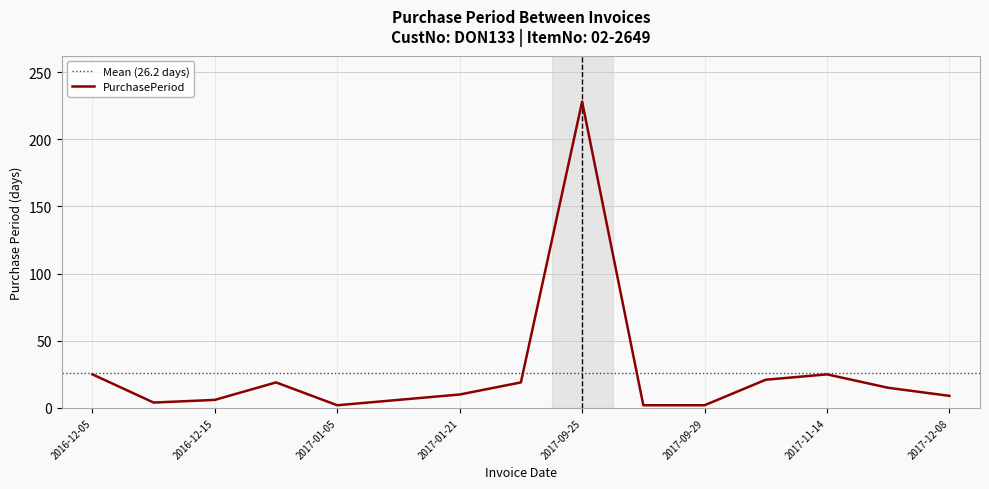

Which label corresponds to the smallest value in the chart?

2017-01-05